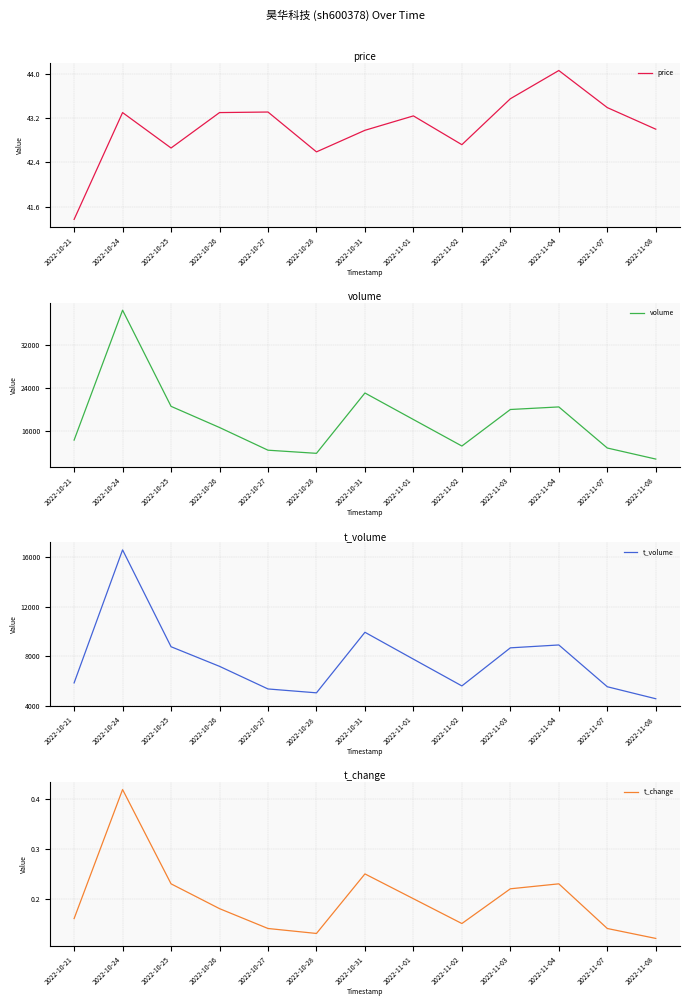

At which category is the sum across all series the highest?

2022-10-24